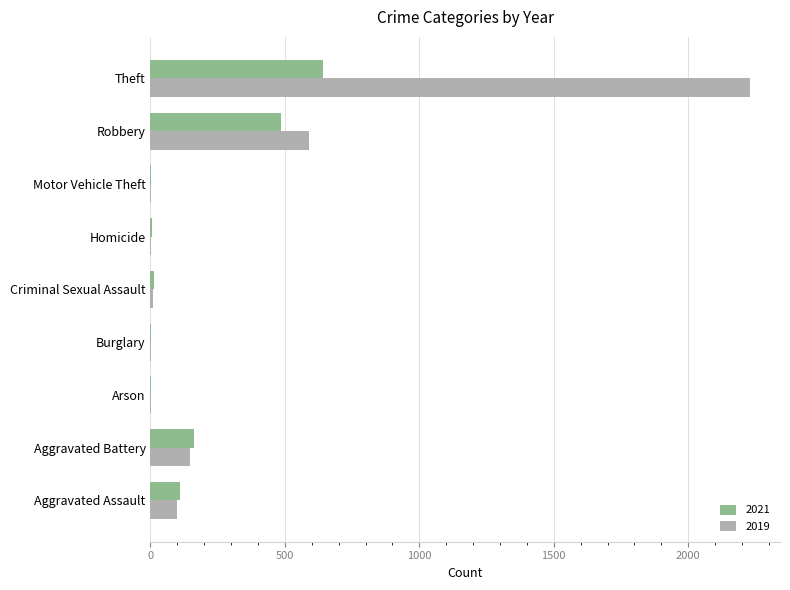

At which label is 2019 closest to 1115?

Robbery